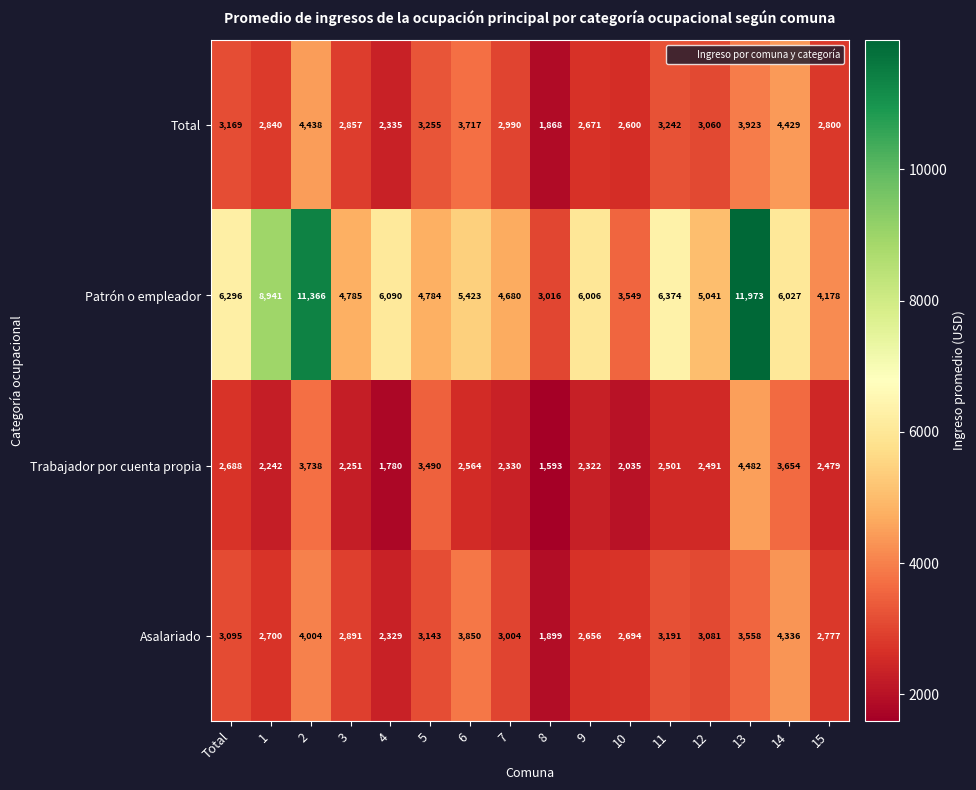

Where is Patrón o empleador nearest to the value 7494?

11